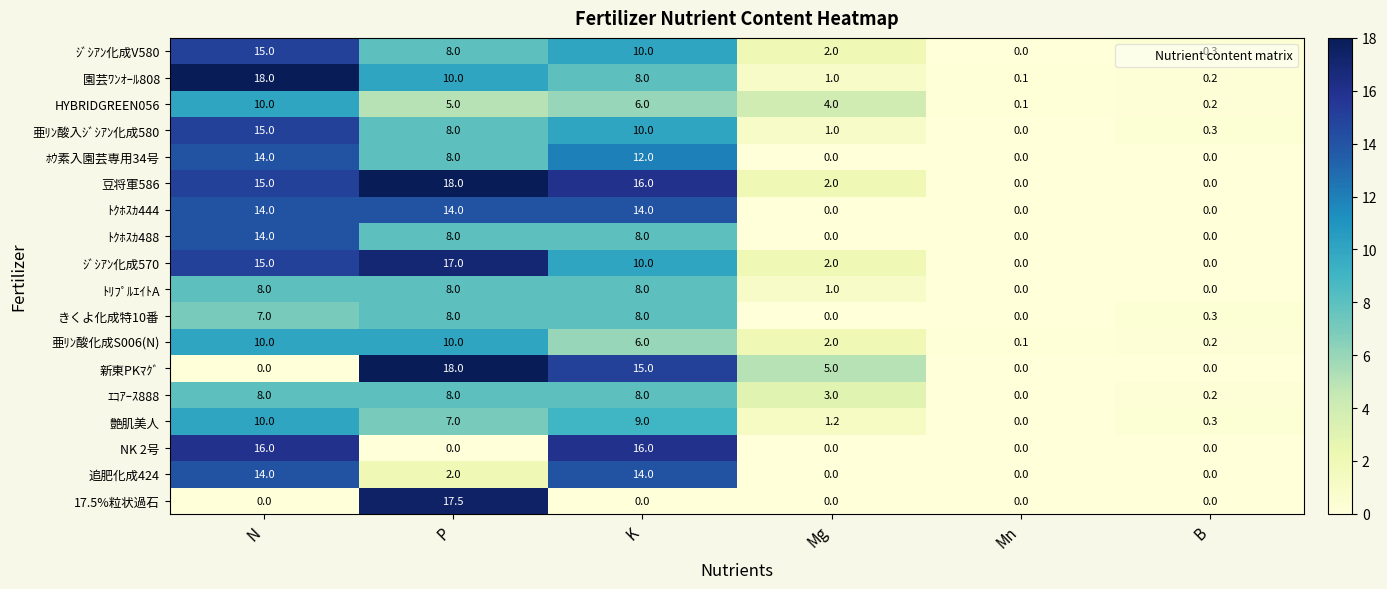

At which label does HYBRIDGREEN056 reach its peak?

N